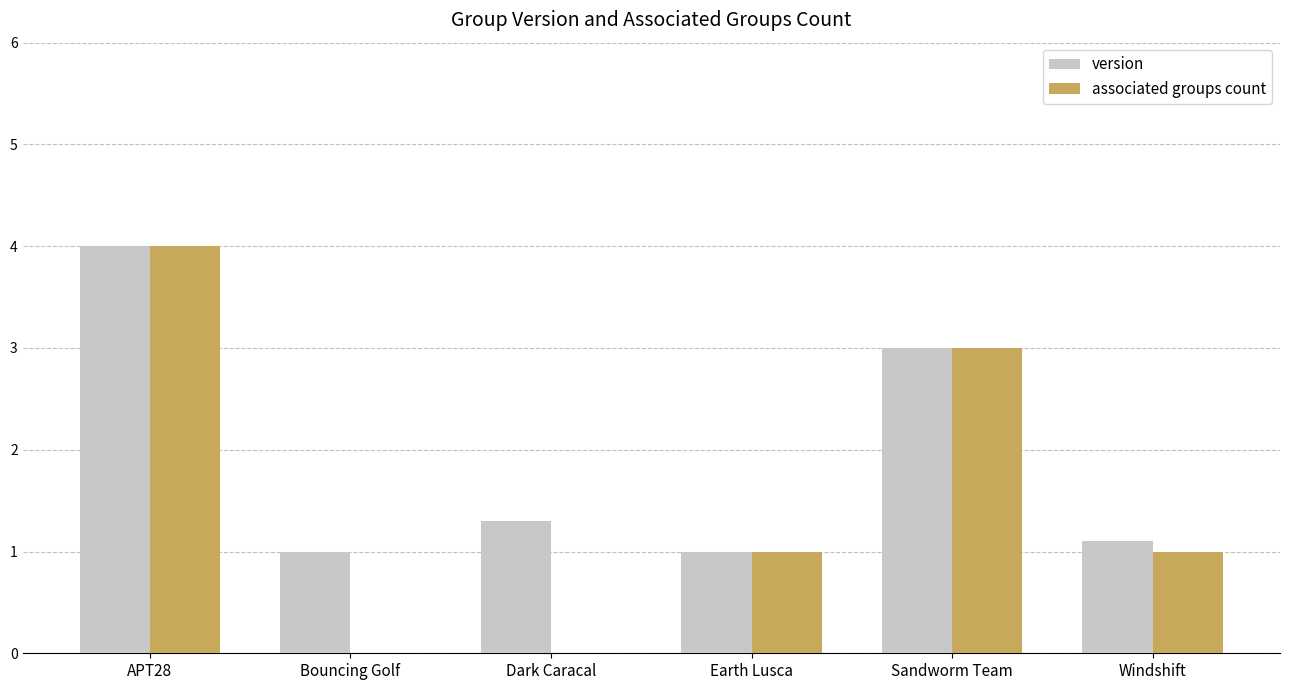

True or false: associated groups count has a value of 0.5 at Windshift.

False